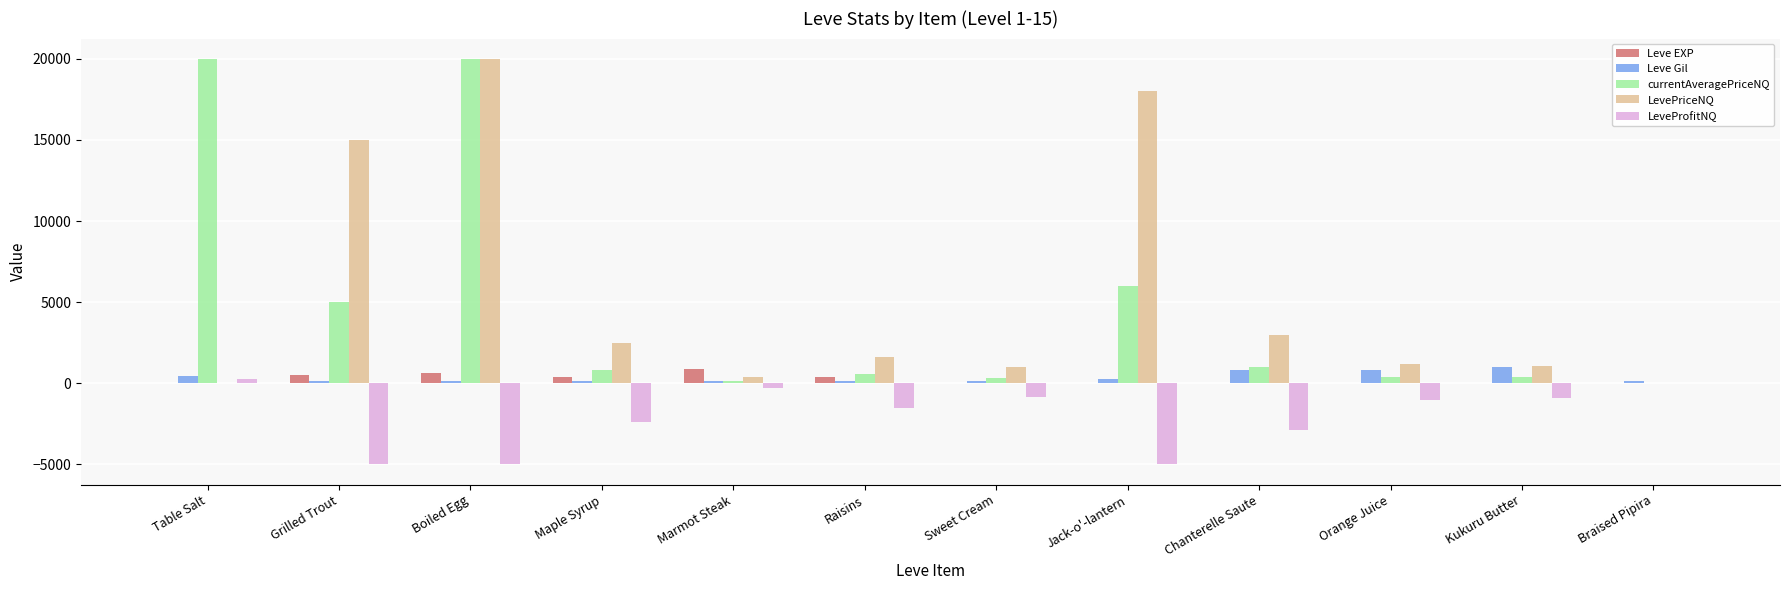

What is the greatest value displayed?

20000.0